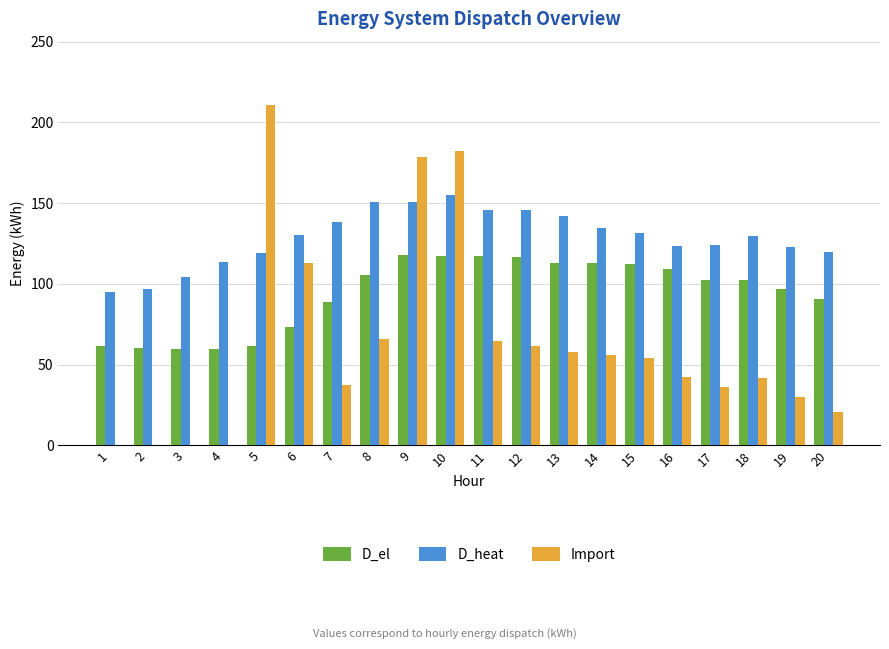

What is the approximate value of Import at 18?

41.7